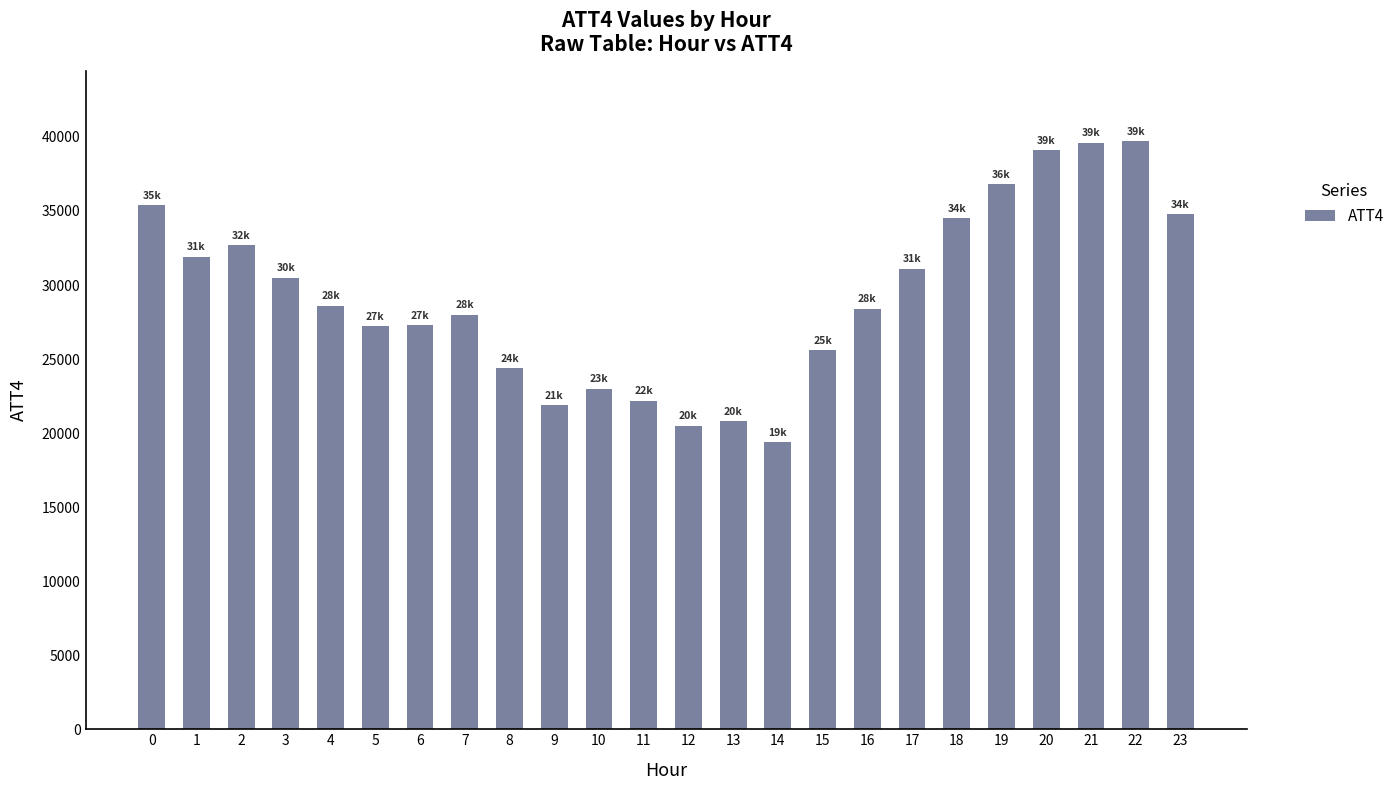

The chart shows a value of 7531 at 6. True or false?

False